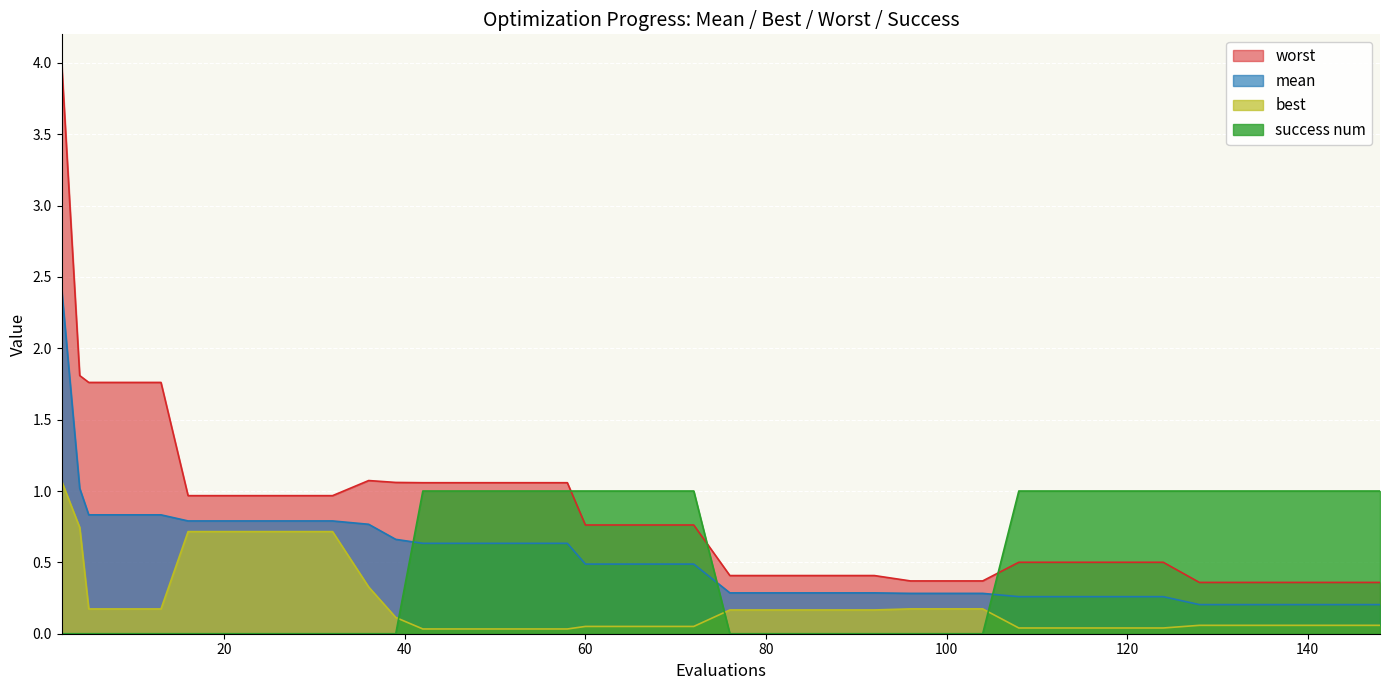

True or false: worst has a value of 0.5 at 124.

True